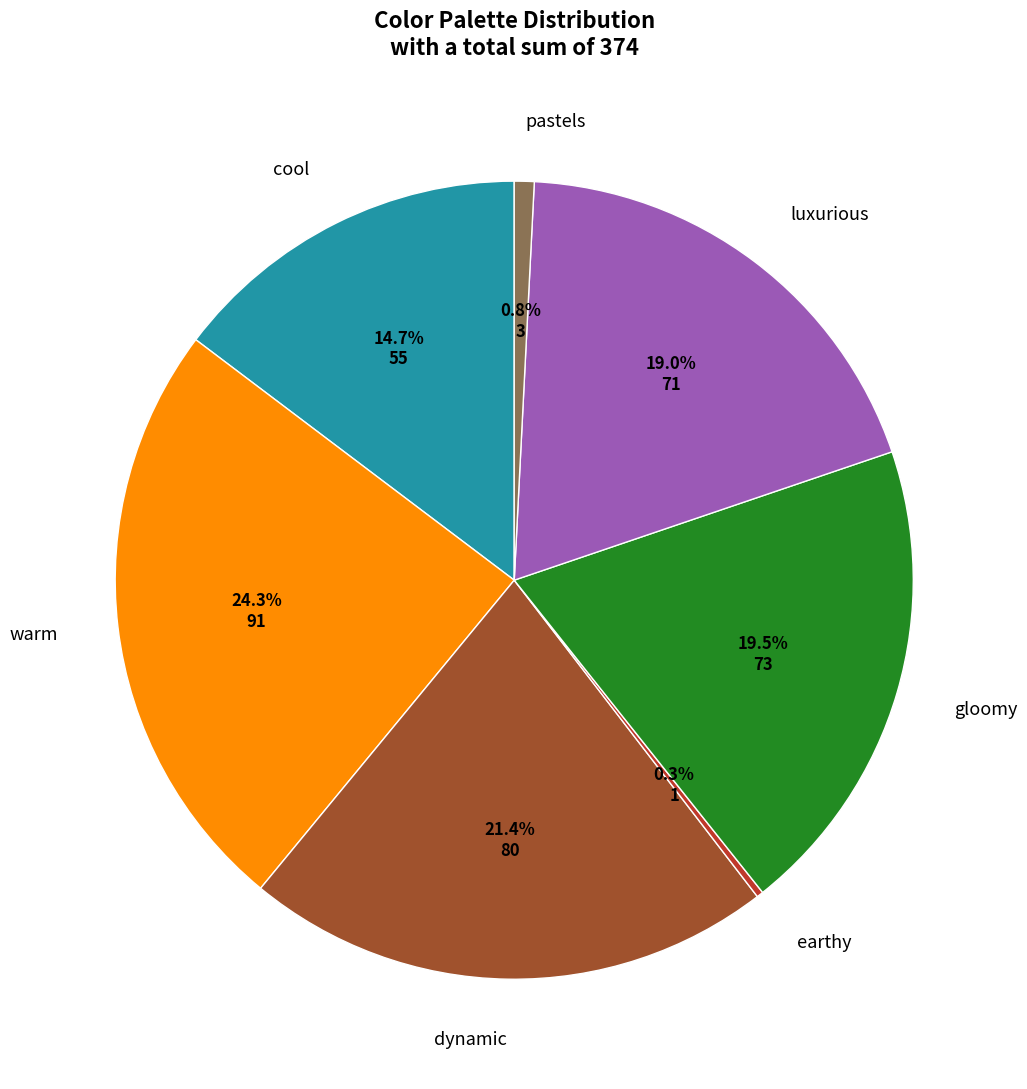

Does any single category account for the majority?

No